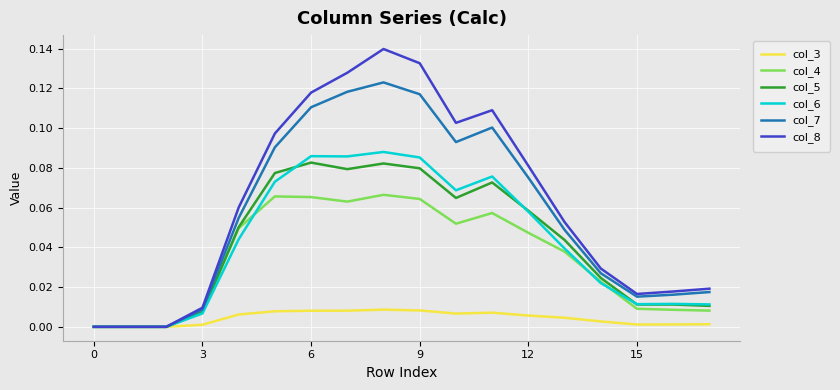

Which series has the largest range (max minus min)?

col_8